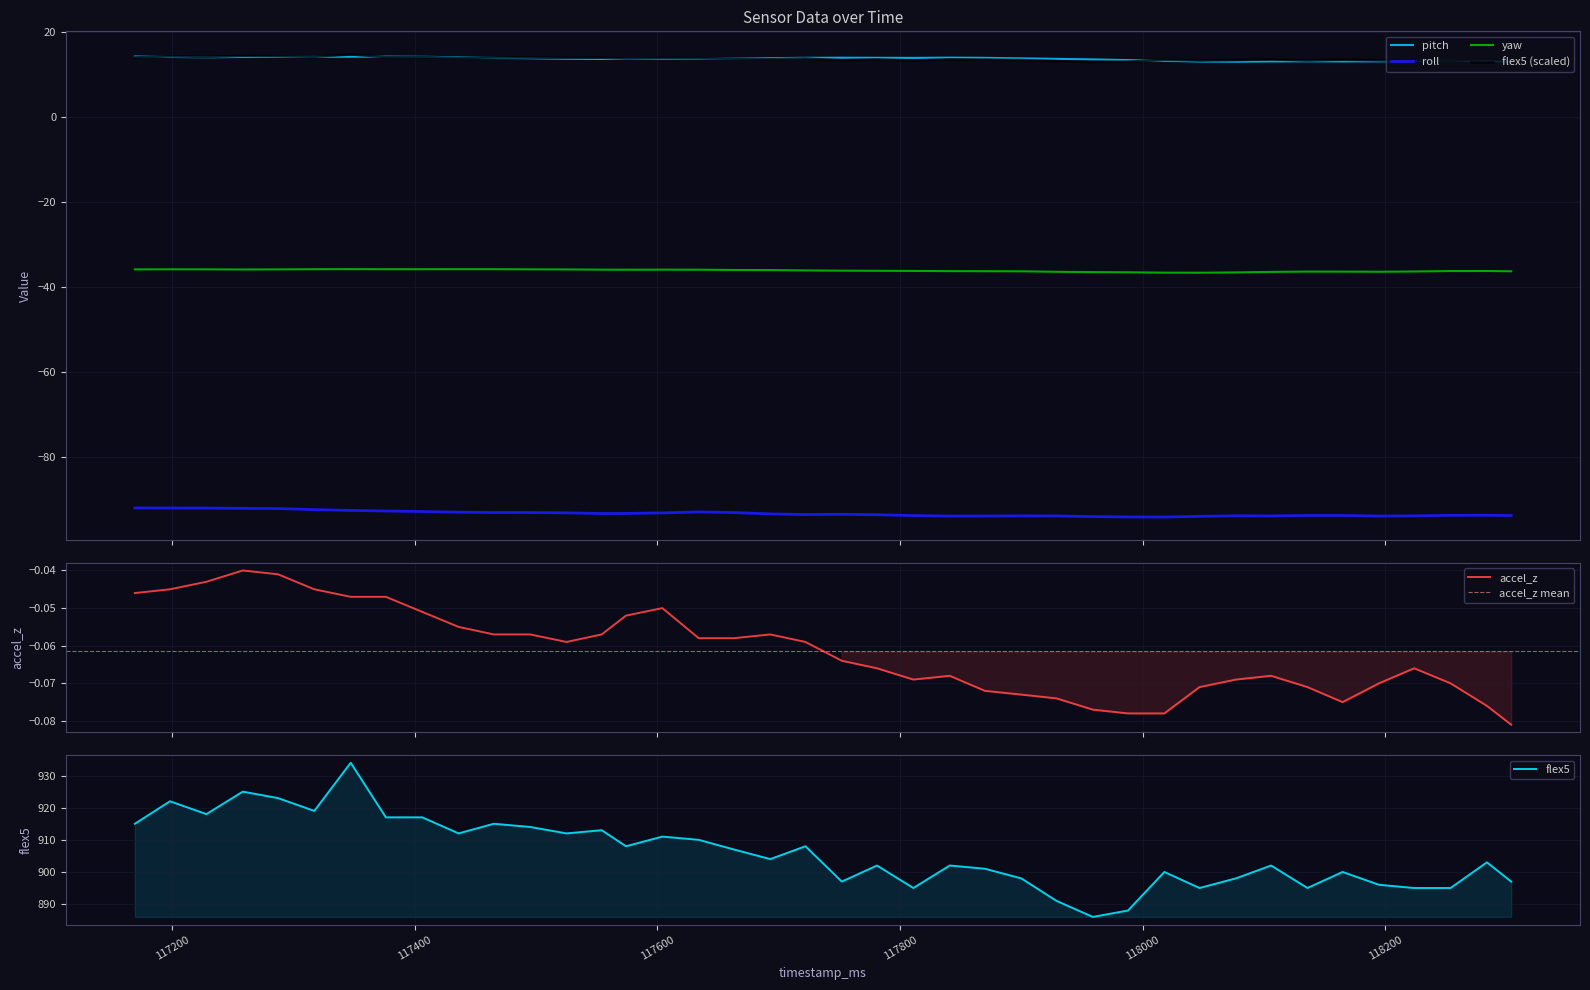

True or false: yaw and roll intersect in this chart.

False